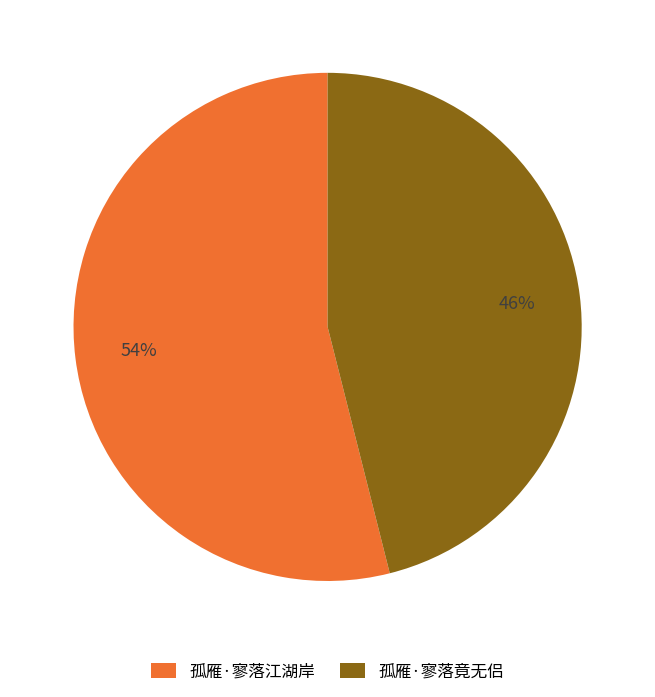

Is the sum of 孤雁·寥落江湖岸 and 孤雁·寥落竟无侣 greater than half?

Yes